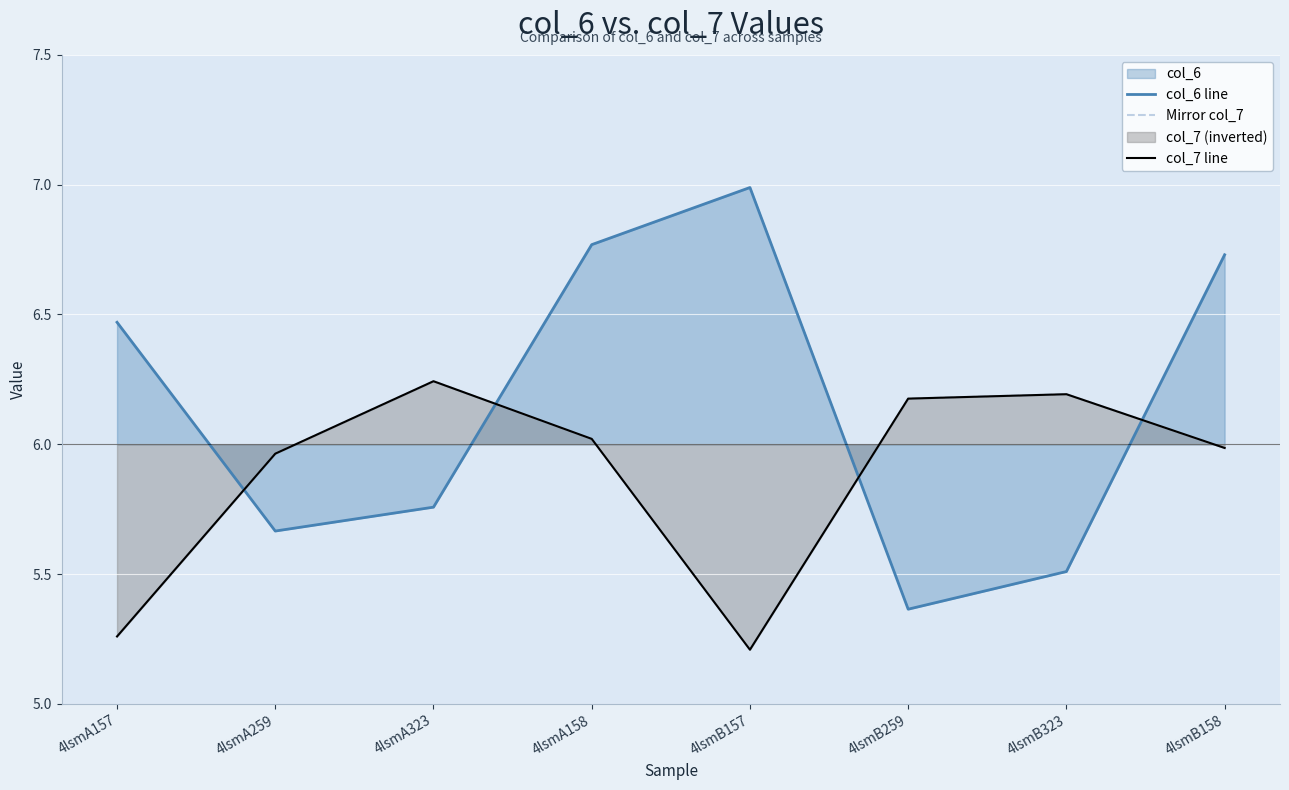

How many lines are shown in the chart?

3